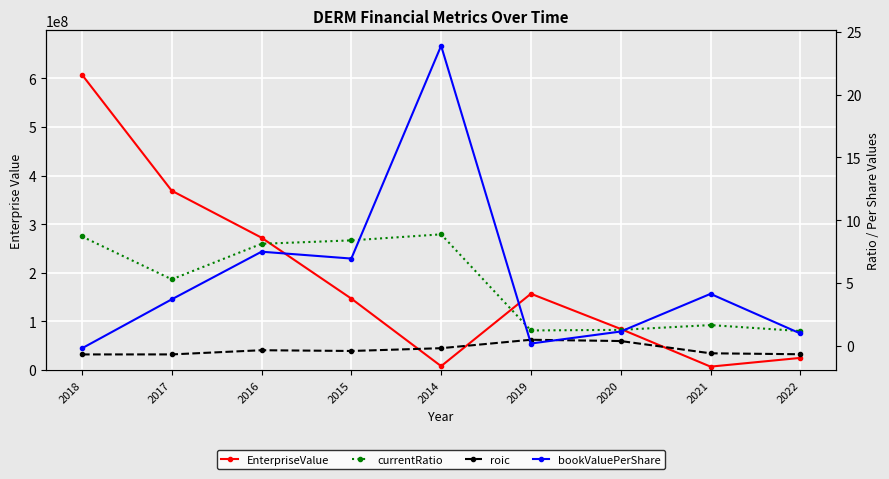

Is it true that bookValuePerShare equals 23.9 at 2014?

True